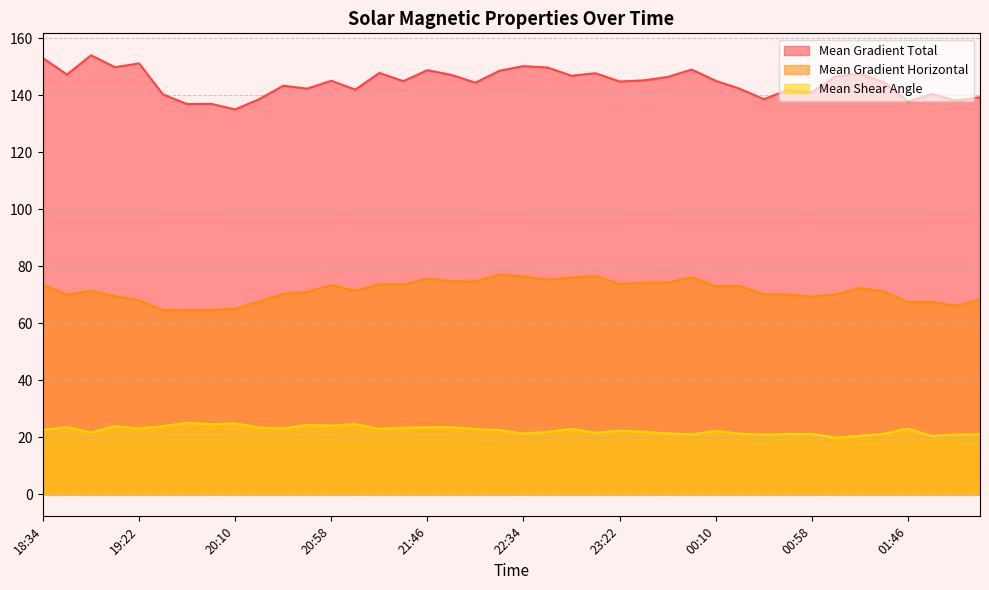

How many interior local valleys does the Mean Gradient Total series have?

14